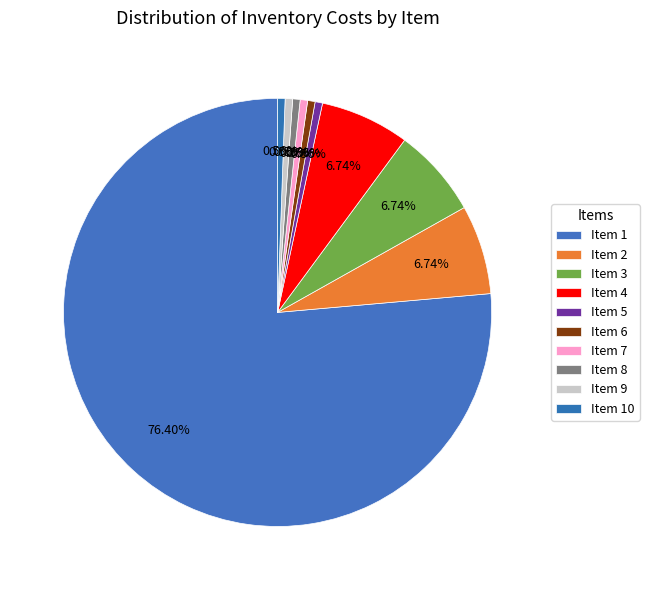

What is the majority slice?

Item 1